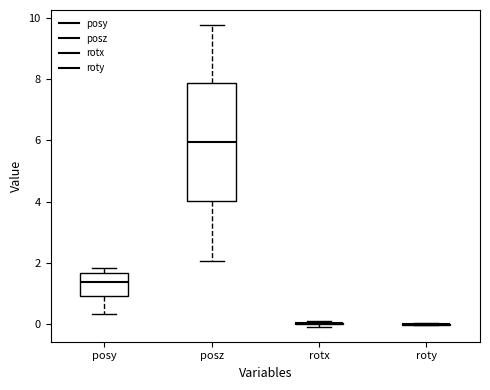

Reading left to right, read every box against the y-axis: the position of its median line, the range the box covers, and the ends of its whiskers. The values are not printed on the chart, so give them approximately, as read against the axis.

posy: median 1.4, box 1.0 to 1.6, whiskers 0.4 to 1.8
posz: median 6.0, box 4.0 to 7.8, whiskers 2.0 to 9.8
rotx: box collapsed to a line at 0.0, whiskers 0.0 to 0.0
roty: box collapsed to a line at 0.0, whiskers 0.0 to 0.0